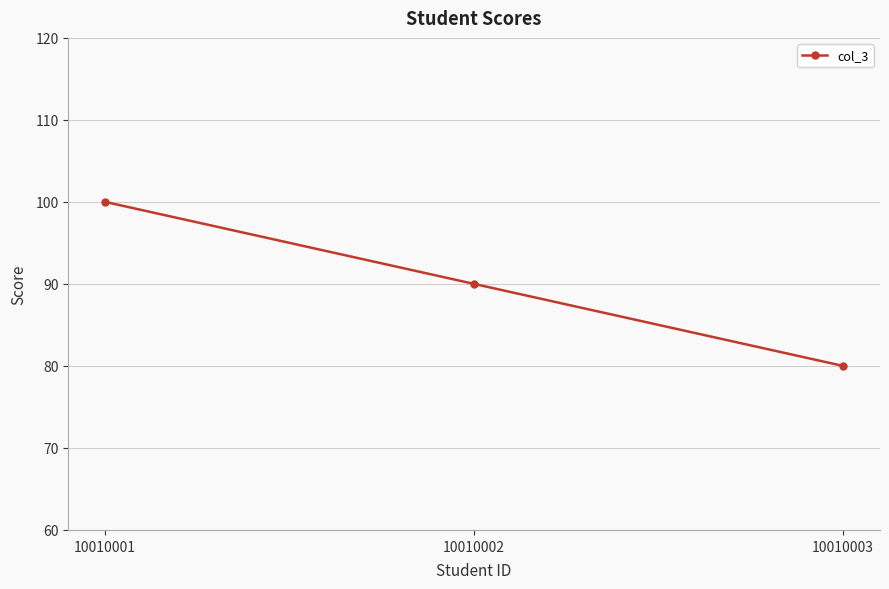

Where is the data nearest to the value 90?

10010002